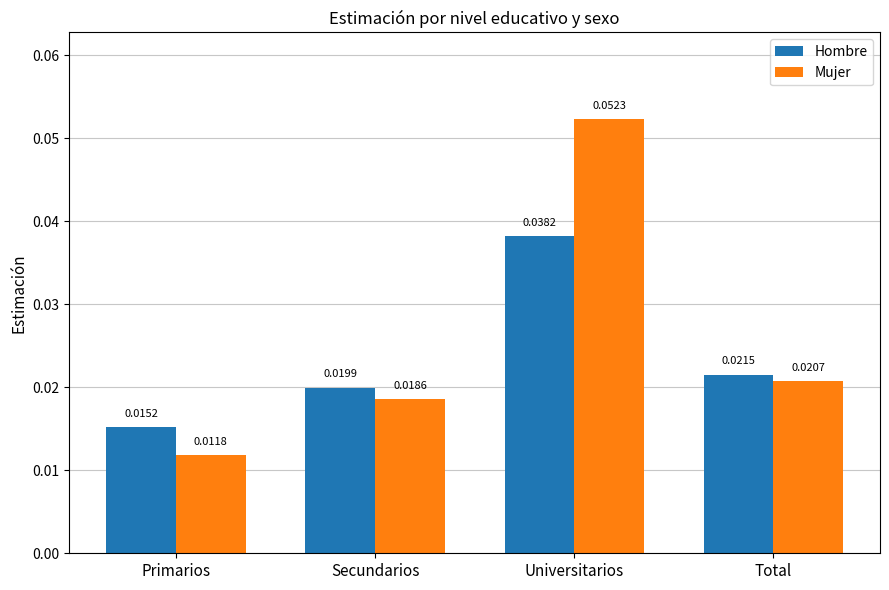

Between Primarios and Total, which series saw the biggest shift?

Mujer